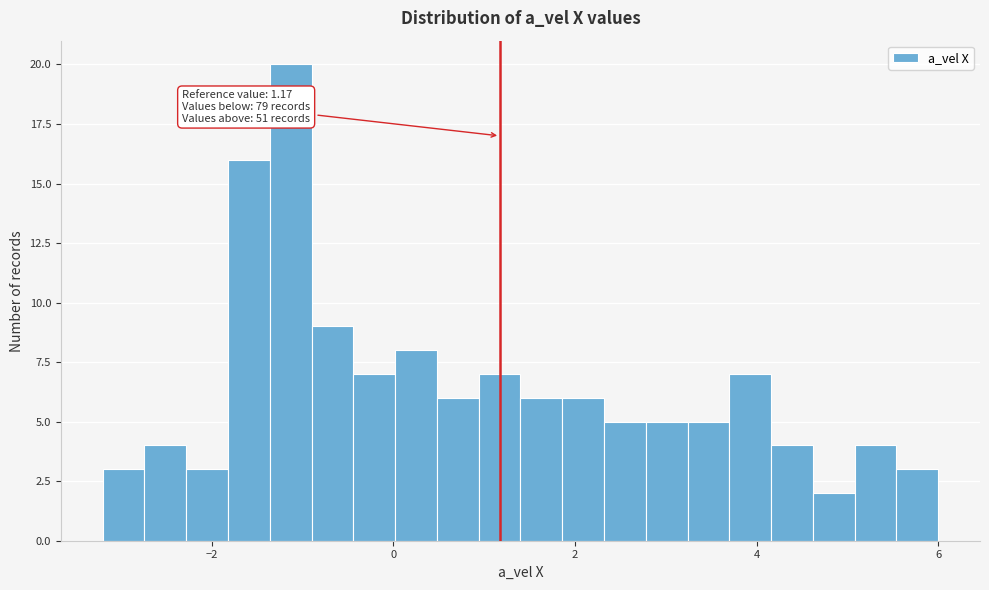

Around what value on the x-axis is the tallest bar? Give the approximate position of its centre, as read against the axis.

-1.2